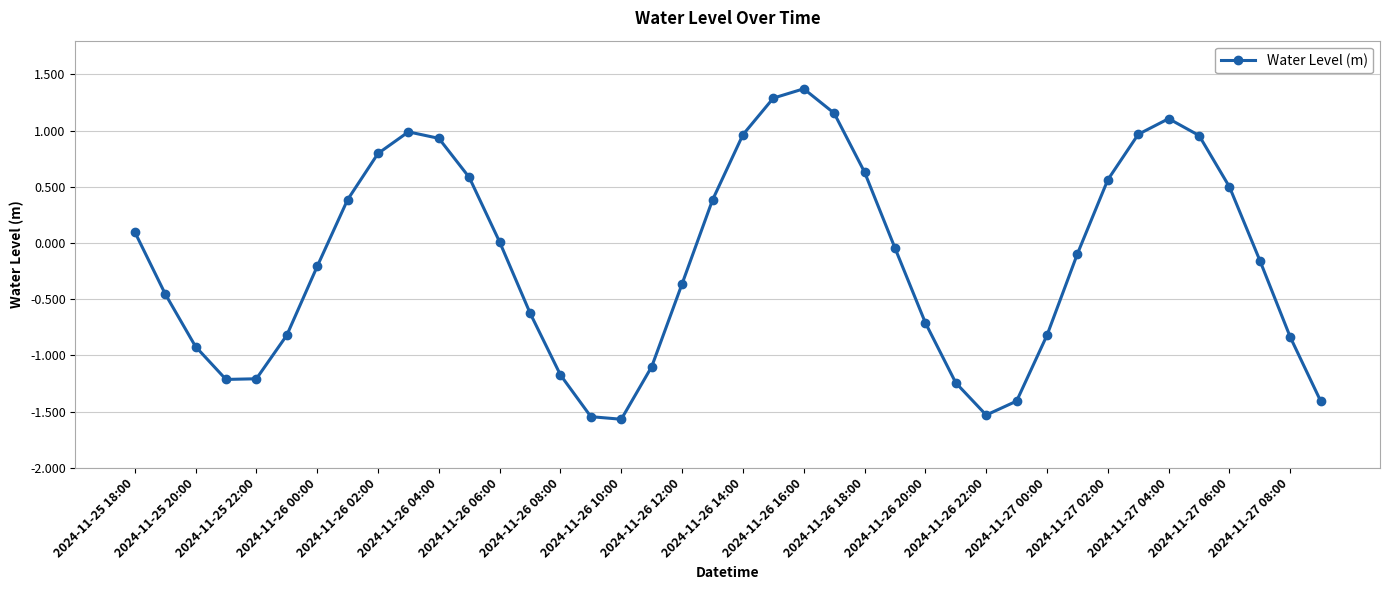

What is the value of the 14th point from the left?

-0.6